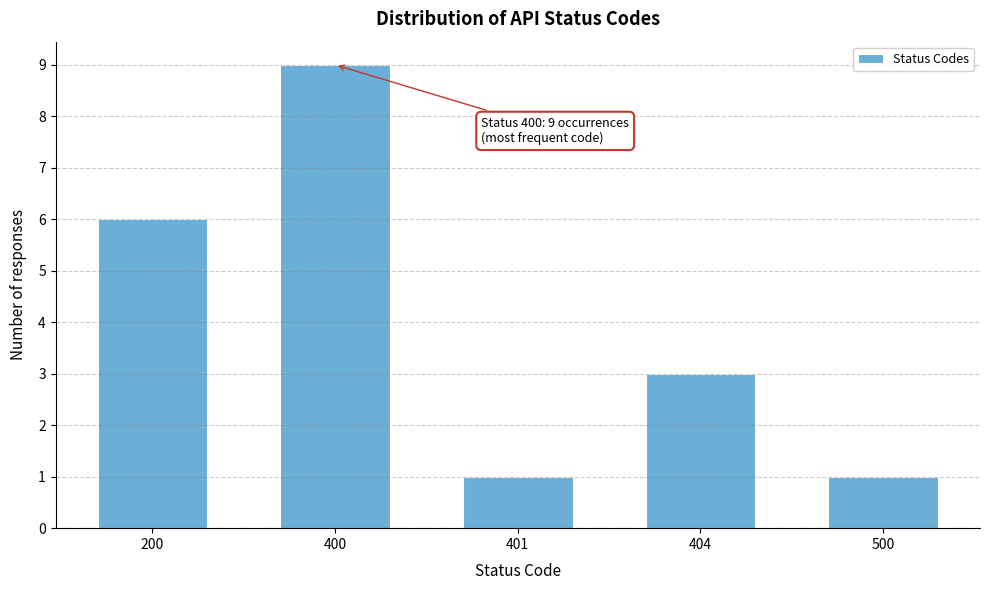

Reading right to left, list all the values displayed in this chart.

500=1	404=3	401=1	400=9	200=6